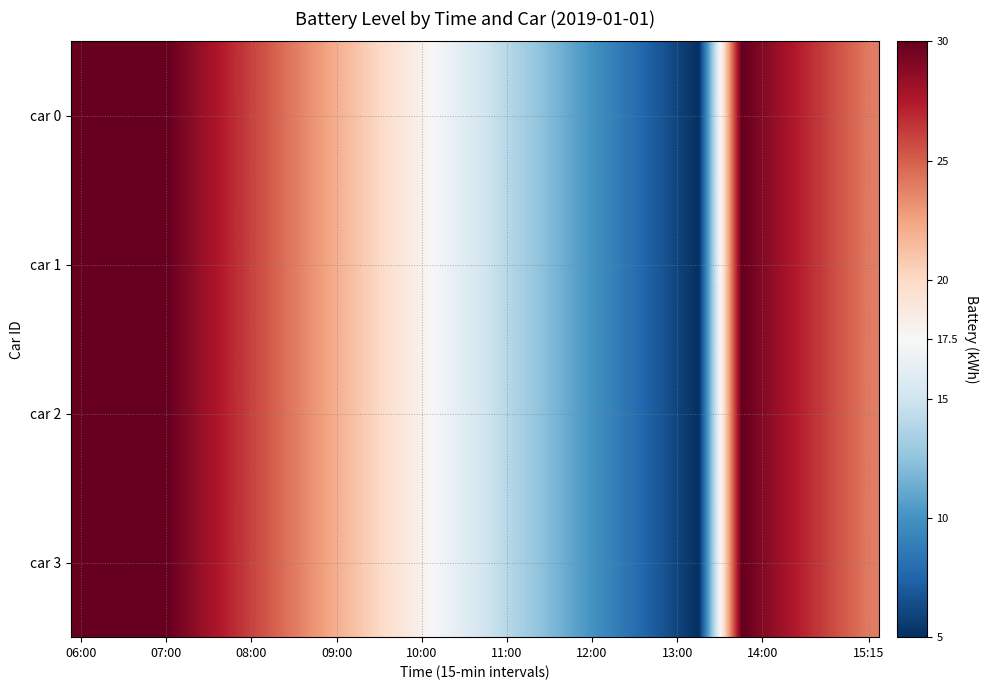

At which category is the sum across all series the highest?

06:00